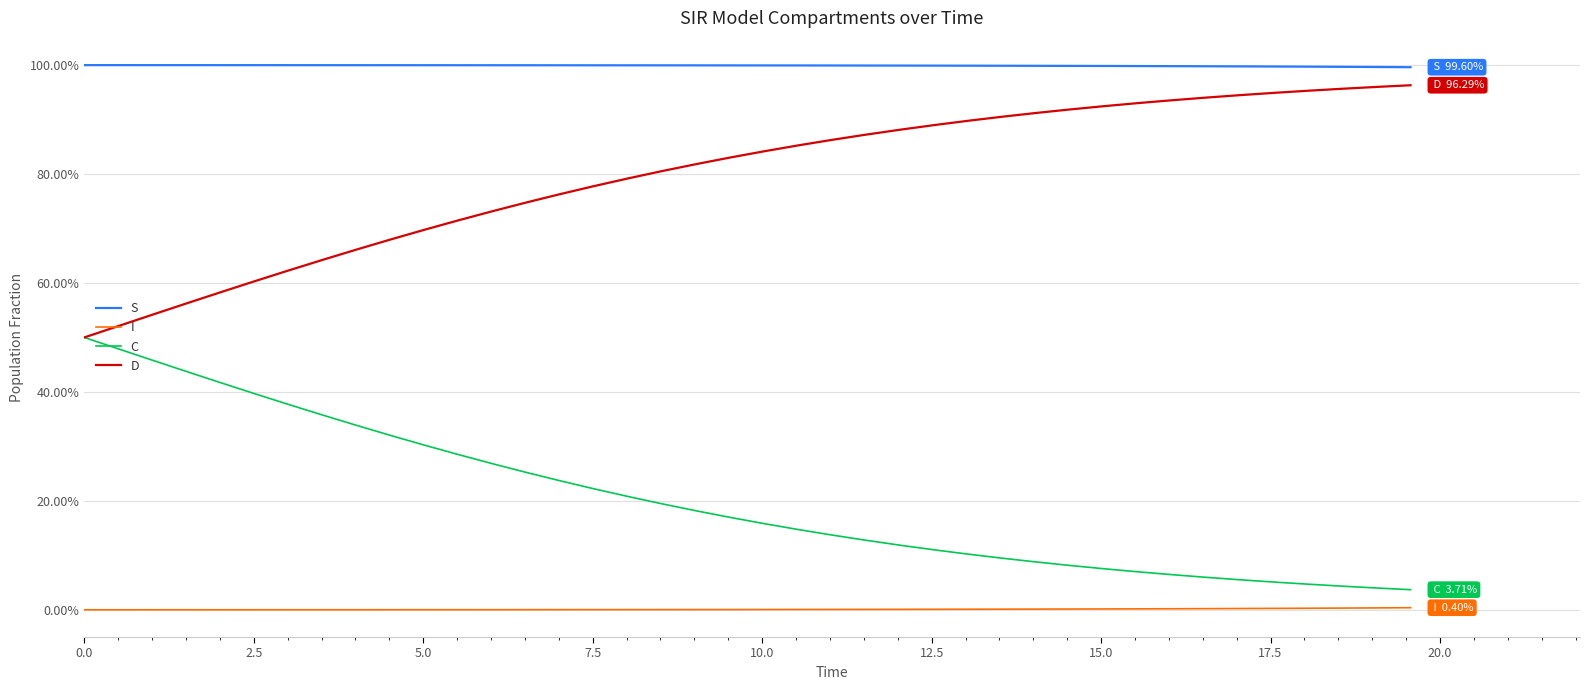

List the series in order of their overall mean, lowest first.

I, C, D, S